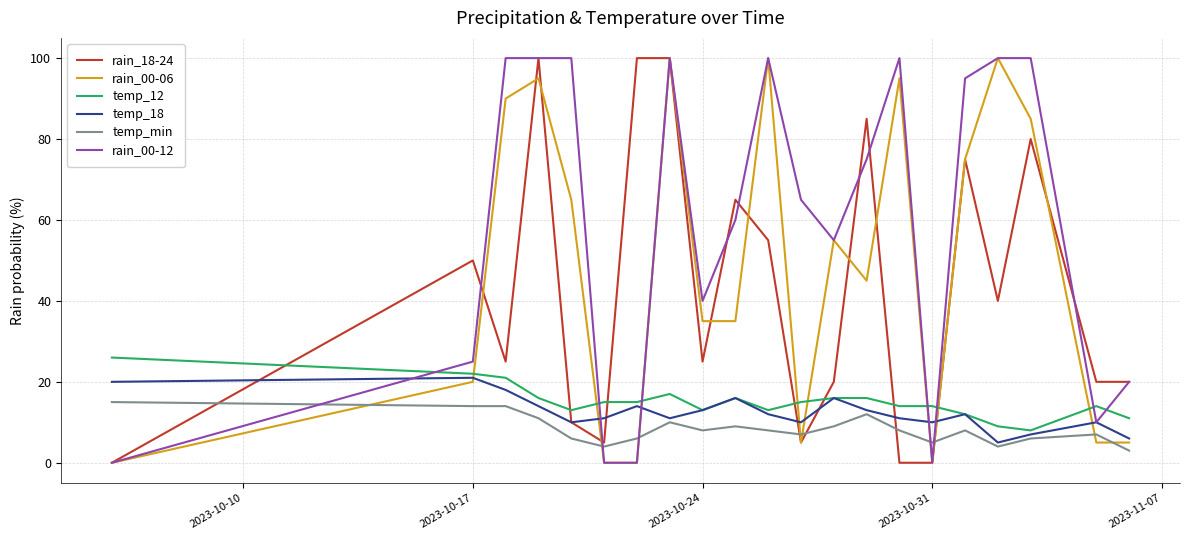

What is the greatest value displayed?

100